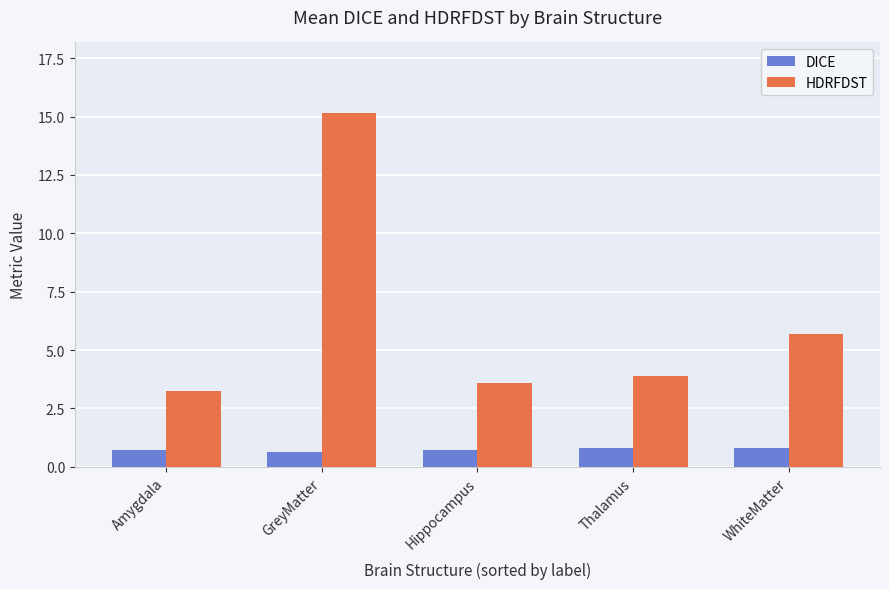

Rank the series at GreyMatter from lowest to highest value.

DICE, HDRFDST